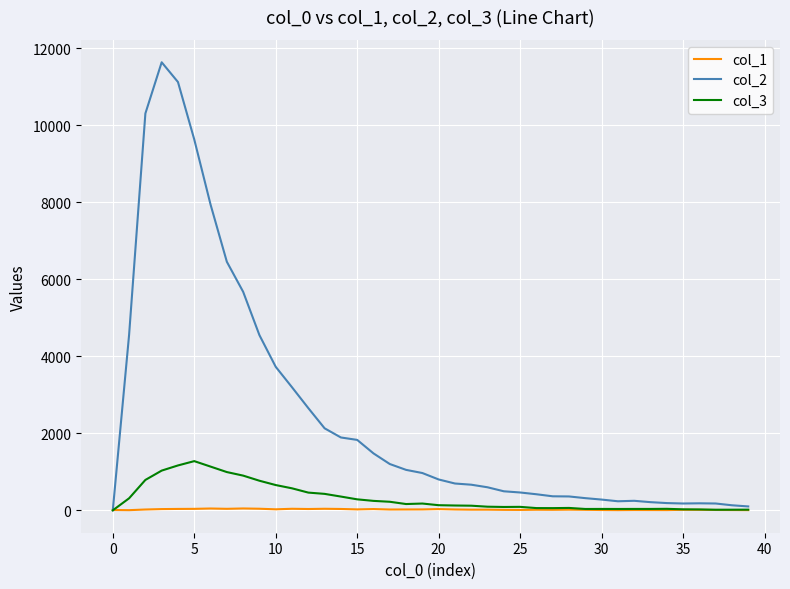

Which series has the largest total across all categories?

col_2